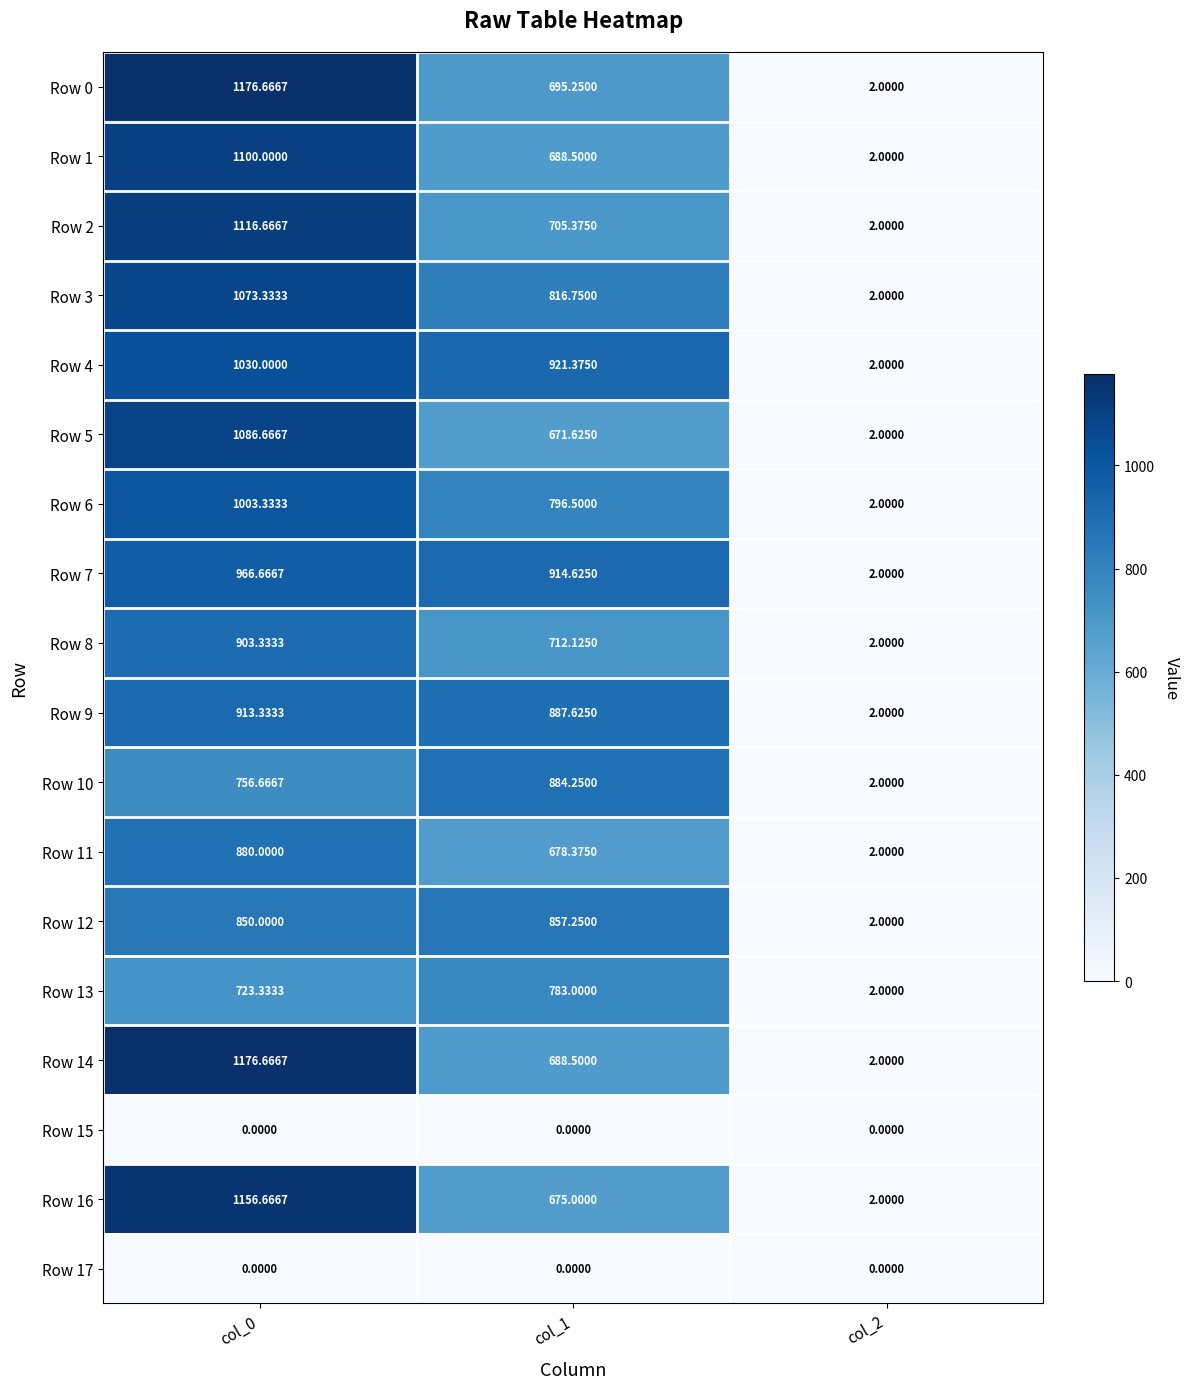

Which series has the largest total across all categories?

Row 4